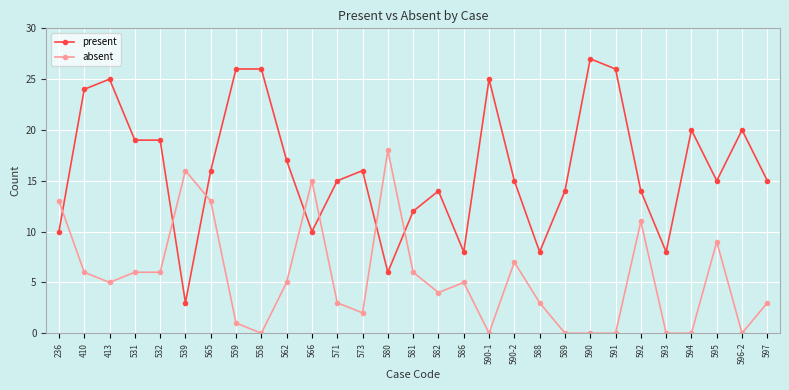

What is the difference between the maximum and minimum values in the absent series?

18